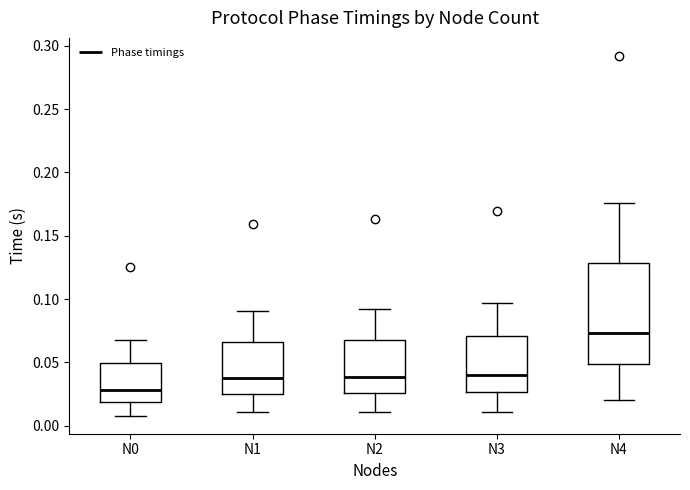

Which box is the tallest, from its lower edge to its upper edge?

N4